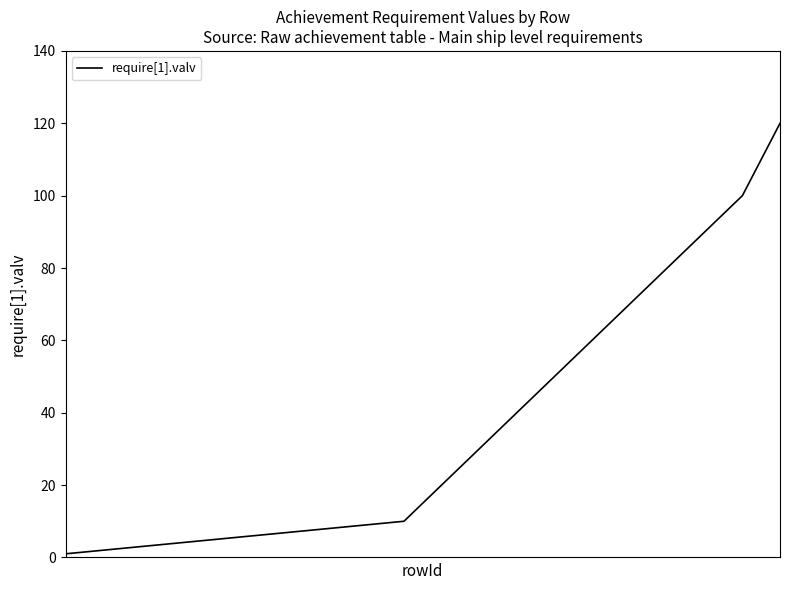

What is the maximum value shown in the chart?

120